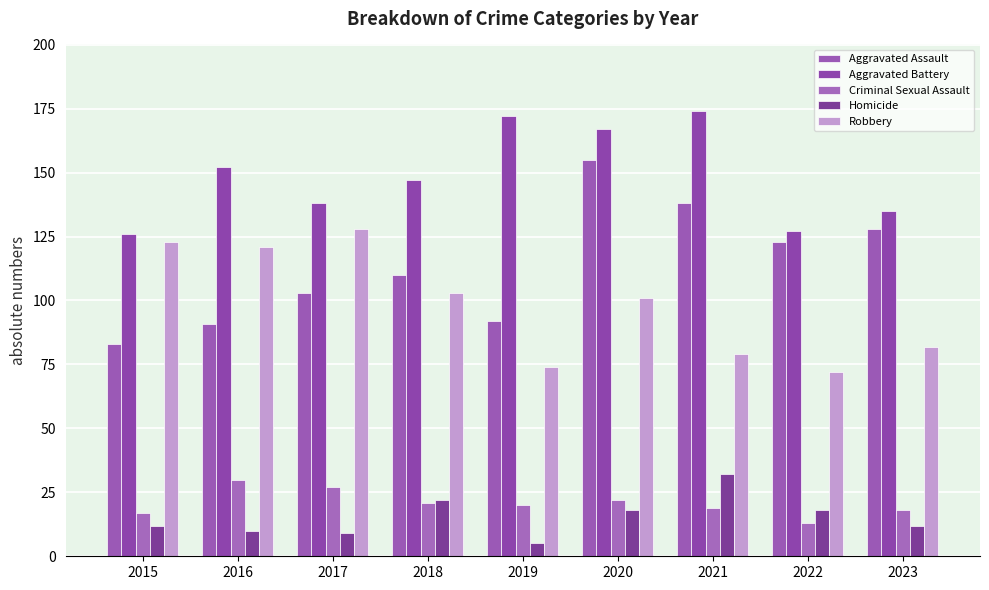

What are all the series names shown in the legend?

Aggravated Assault, Aggravated Battery, Criminal Sexual Assault, Homicide, Robbery